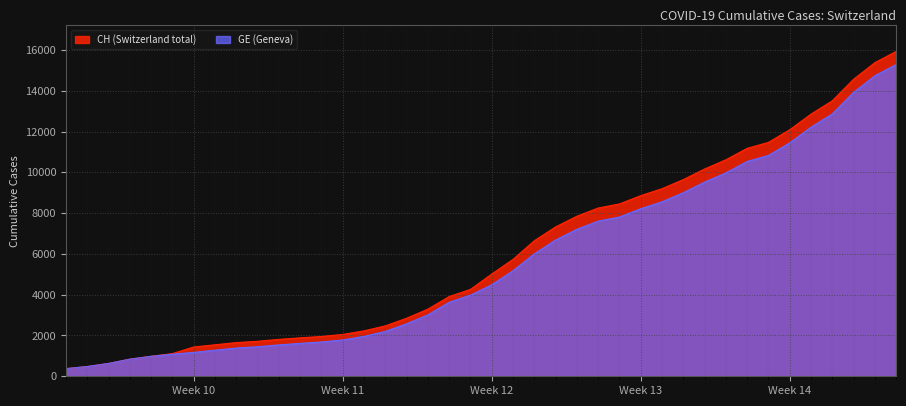

What is the lowest value of the CH series?

375